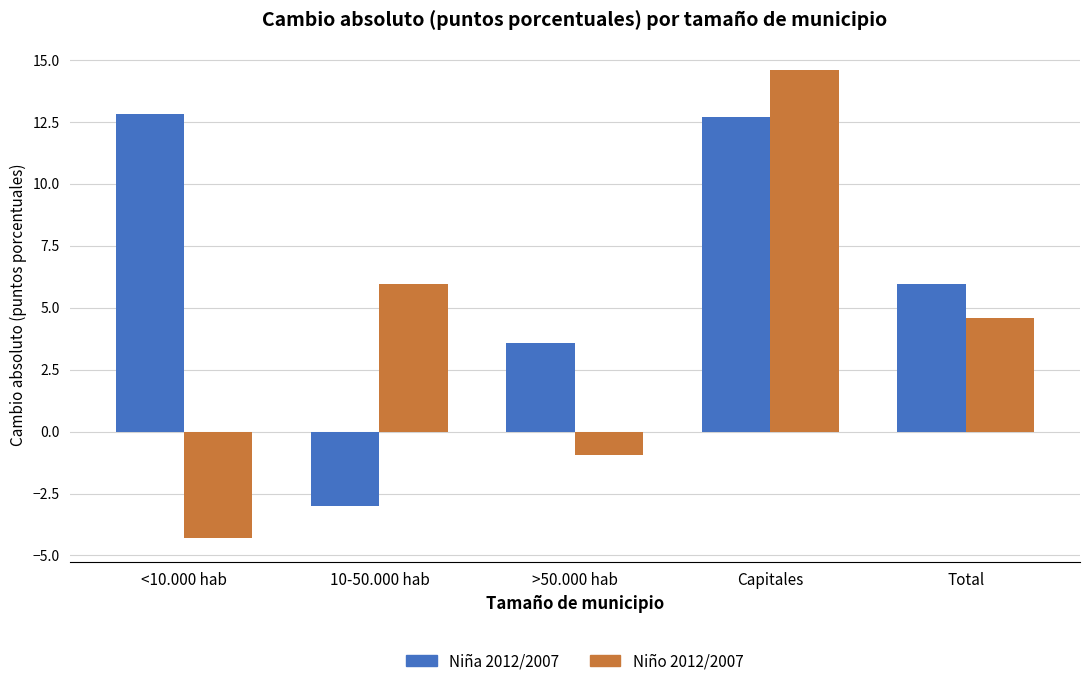

Rank the categories by Niño 2012/2007 value from highest to lowest.

Capitales, 10-50.000 hab, Total, >50.000 hab, <10.000 hab